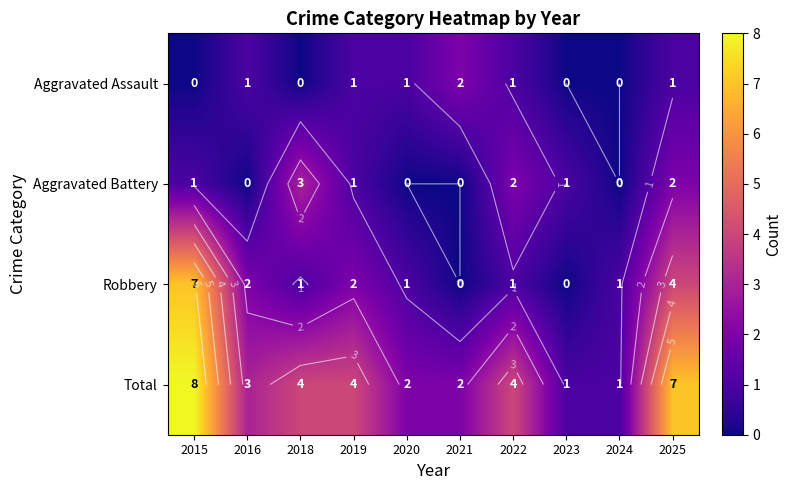

Is it true that Total equals 1 at 2024?

True